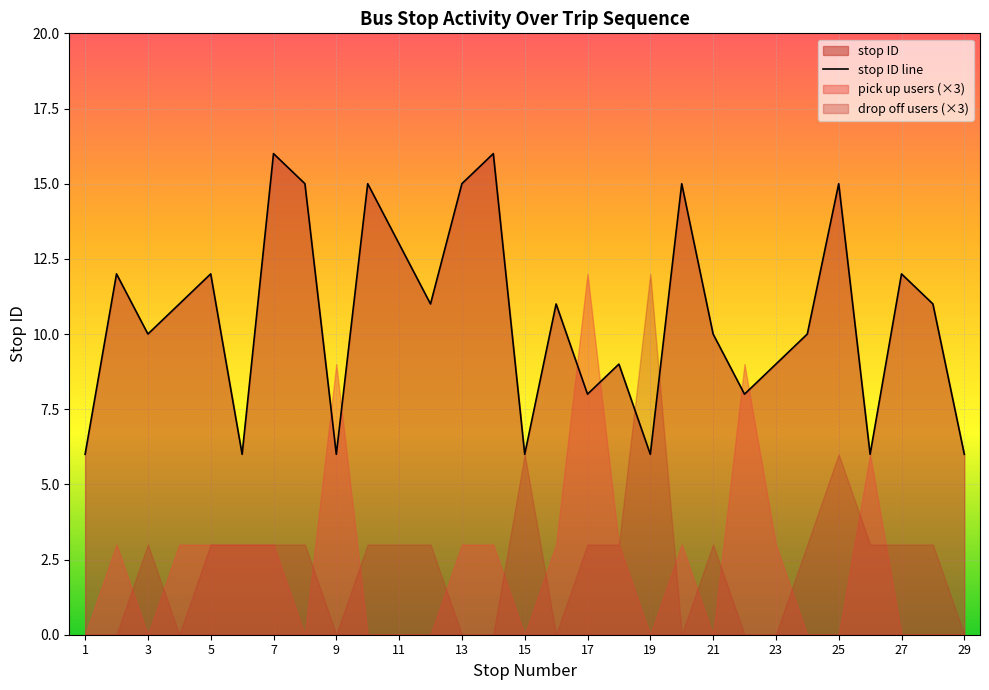

Which category has the lowest value across all series?

1